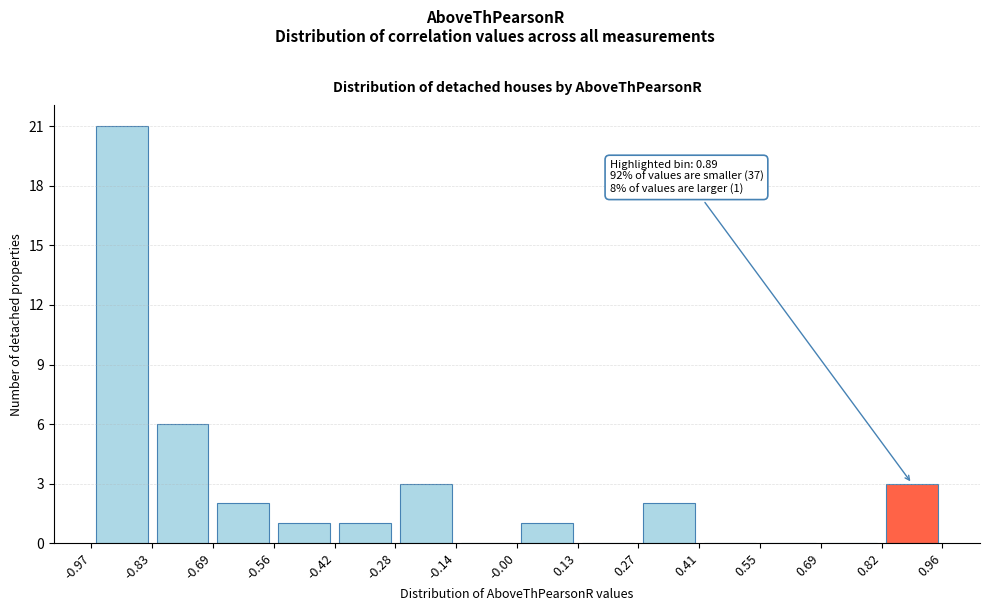

Which range on the x-axis has the tallest bar?

-0.97 to -0.83